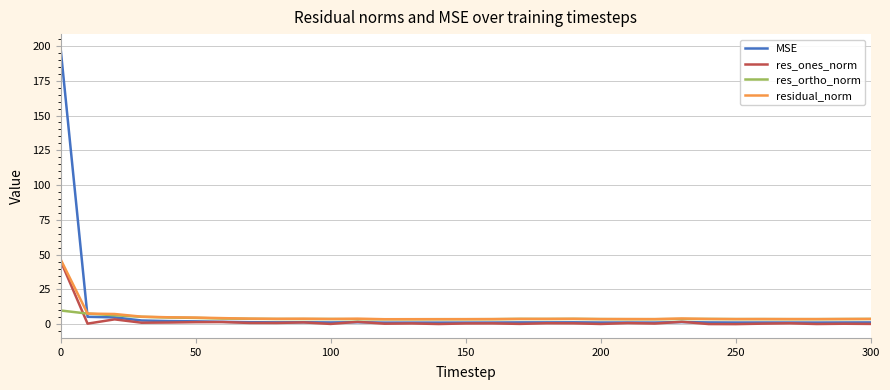

True or false: res_ortho_norm and res_ones_norm intersect in this chart.

True